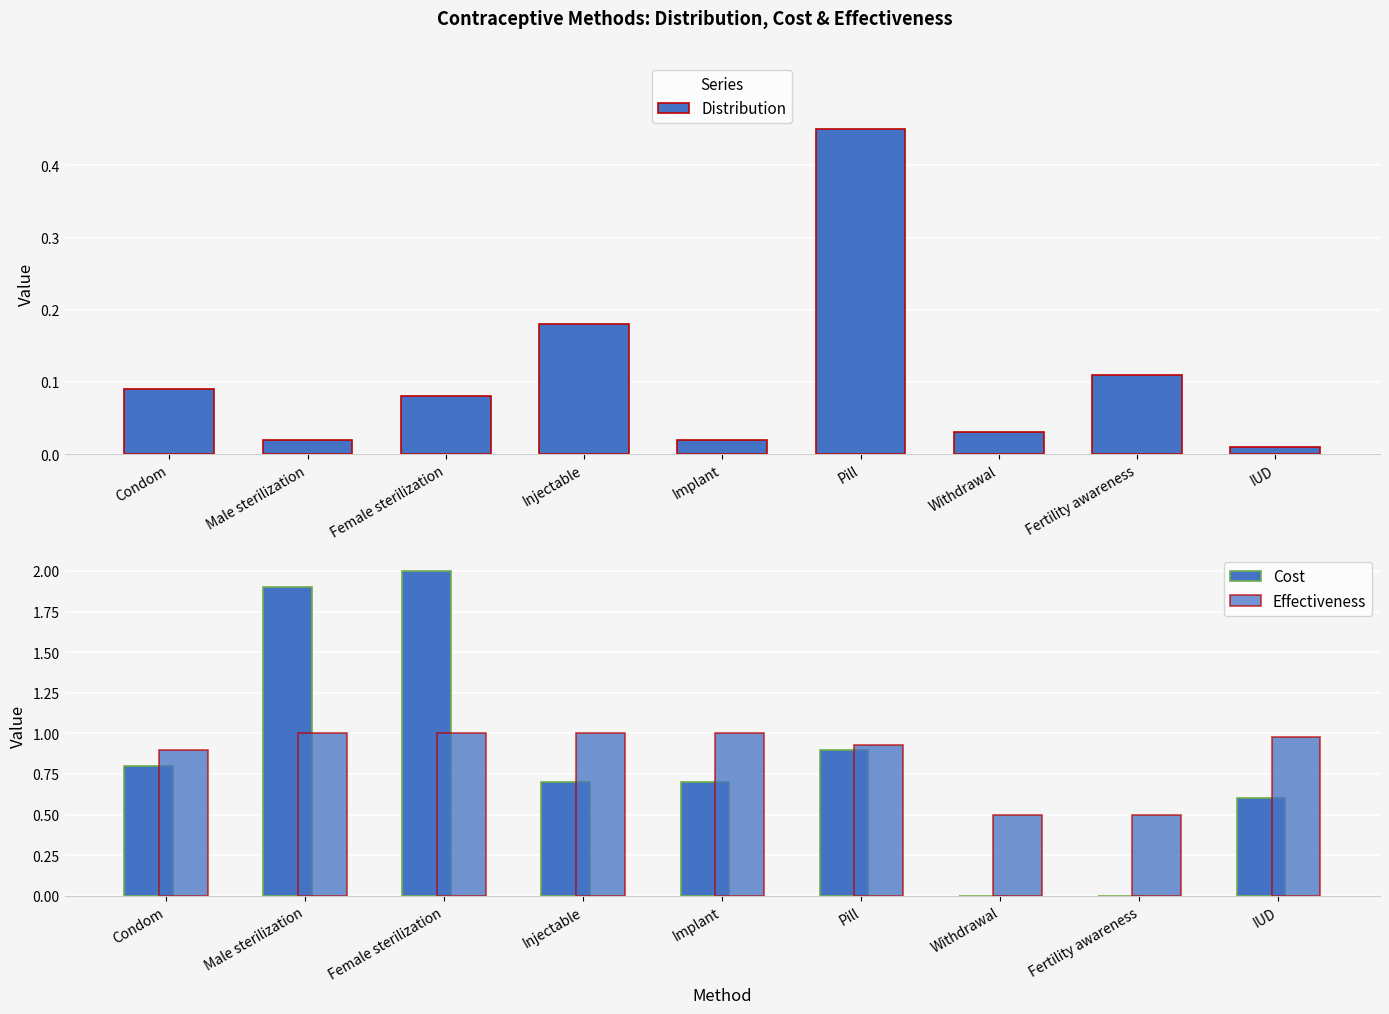

Reading left to right, what are all the values shown in this chart?

Distribution: 0.1	0.0	0.1	0.2	0.0	0.5	0.0	0.1	0.0
Cost: 0.8	1.9	2.0	0.7	0.7	0.9	0.0	0.0	0.6
Effectiveness: 0.9	1.0	1.0	1.0	1.0	0.9	0.5	0.5	1.0